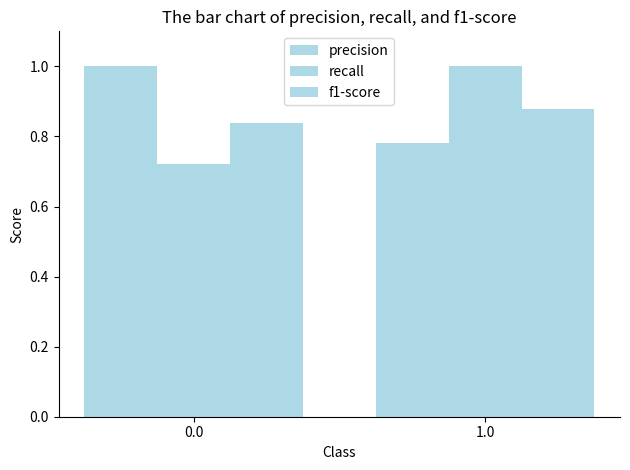

Which series has the largest total across all categories?

precision